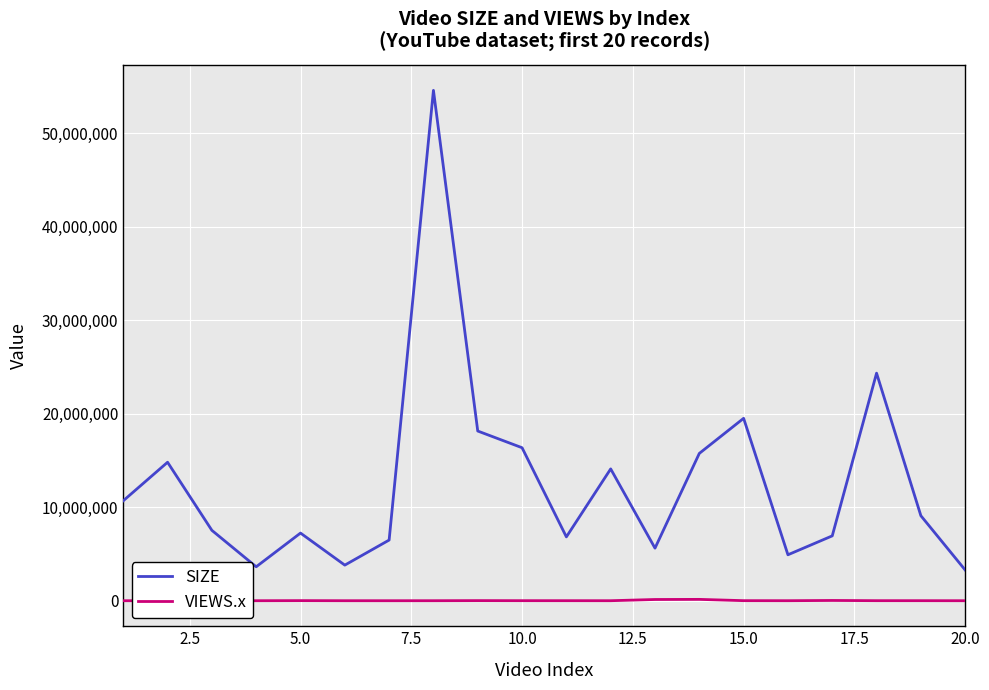

What is the lowest value of the SIZE series?

3284195